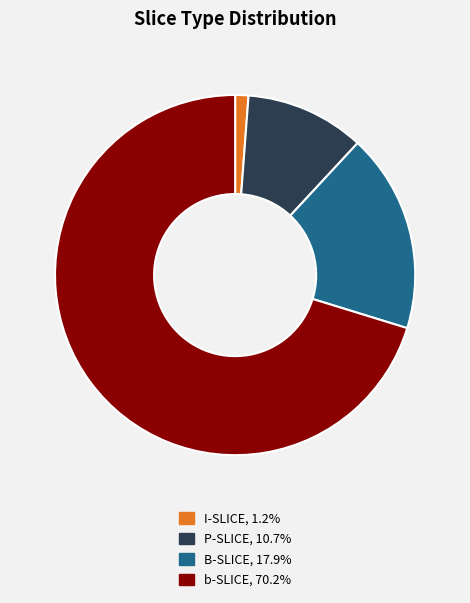

What is the ratio of the value at B-SLICE to the value at I-SLICE?

15.0